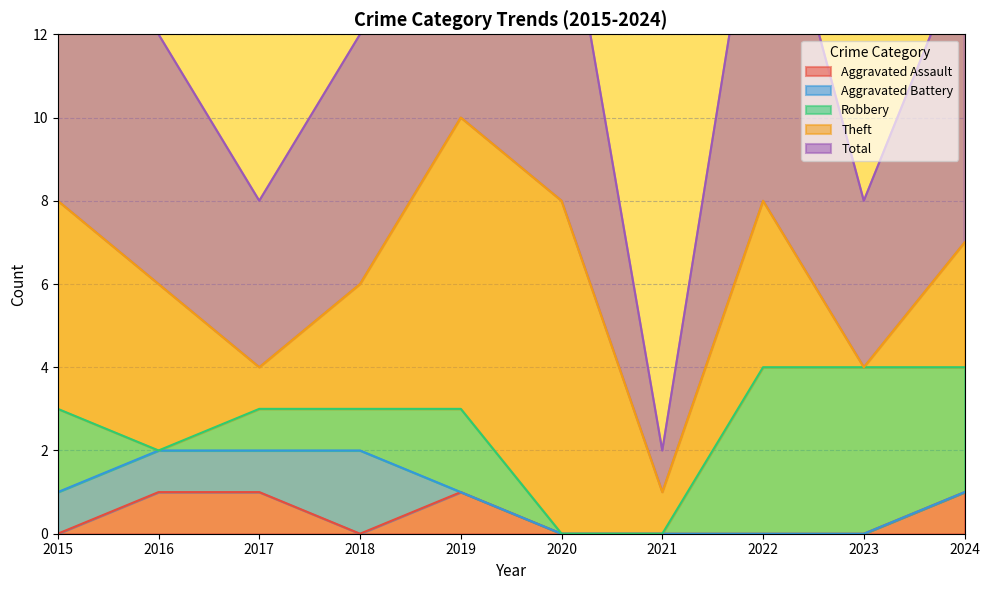

Which series has the largest range (max minus min)?

Total